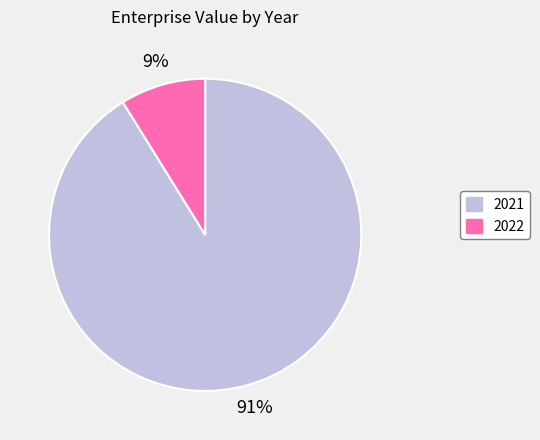

True or false: 2022 accounts for 15% of the total.

False